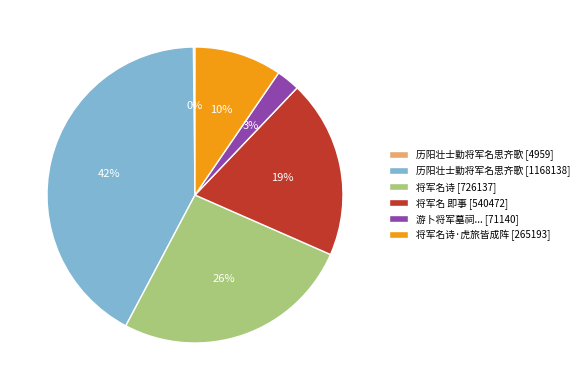

What percentage is the 将军名诗 [726137] slice, to the nearest percent?

26%